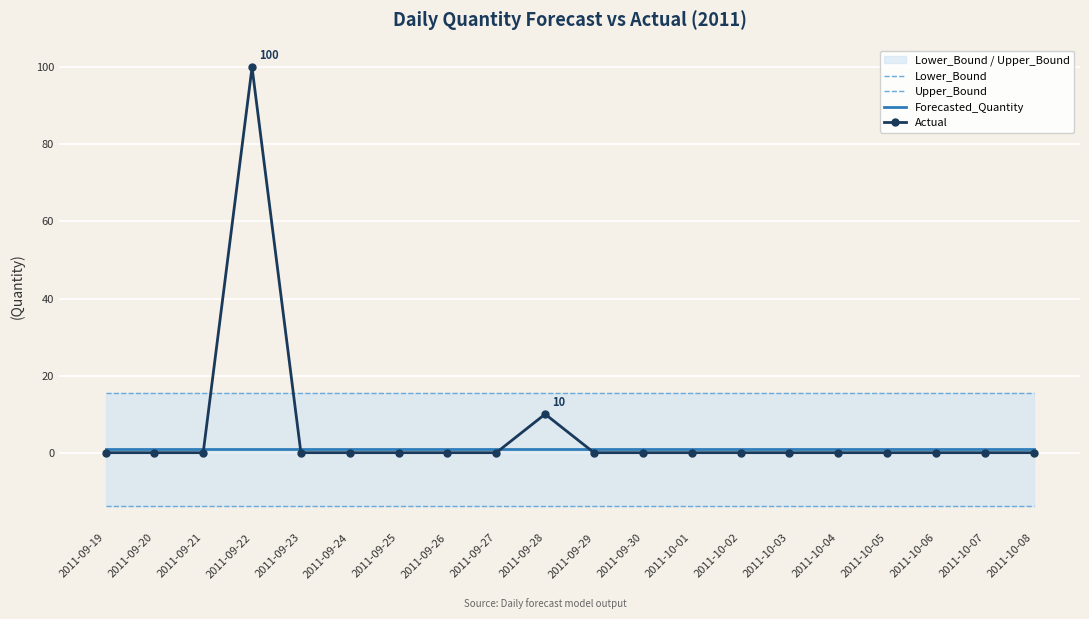

Between 2011-09-22 and 2011-10-01, which series saw the biggest shift?

Actual